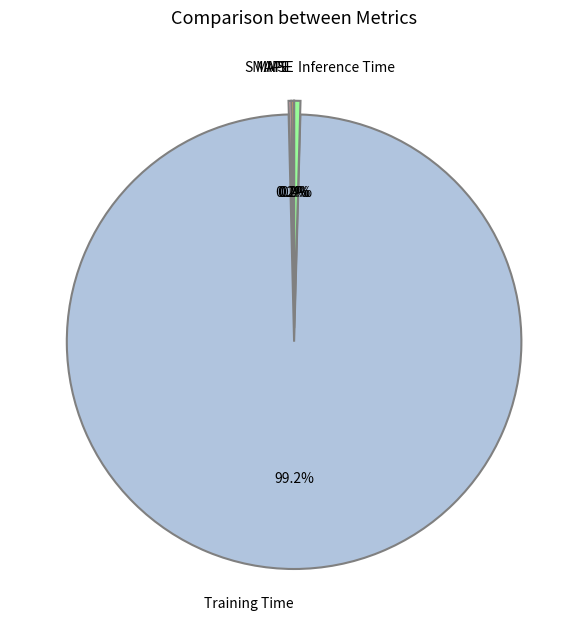

Combined, do Inference Time and Training Time account for over 50%?

Yes